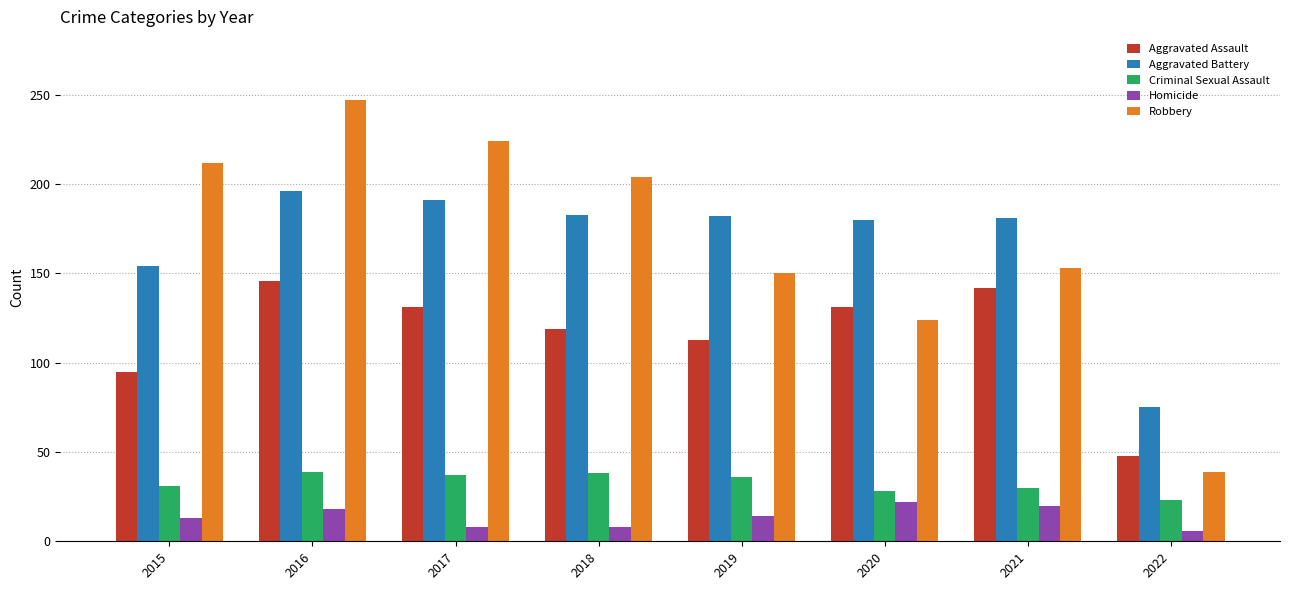

At which category is the sum across all series the highest?

2016